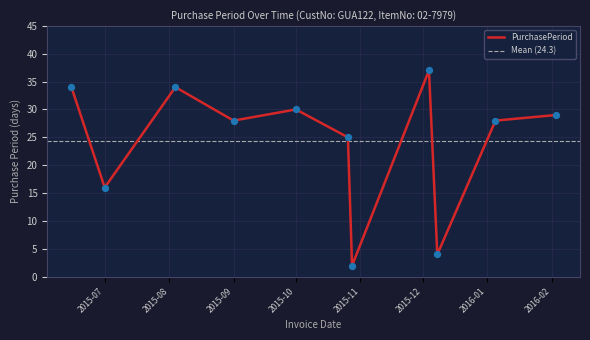

At which label is PurchasePeriod closest to 19?

2015-07